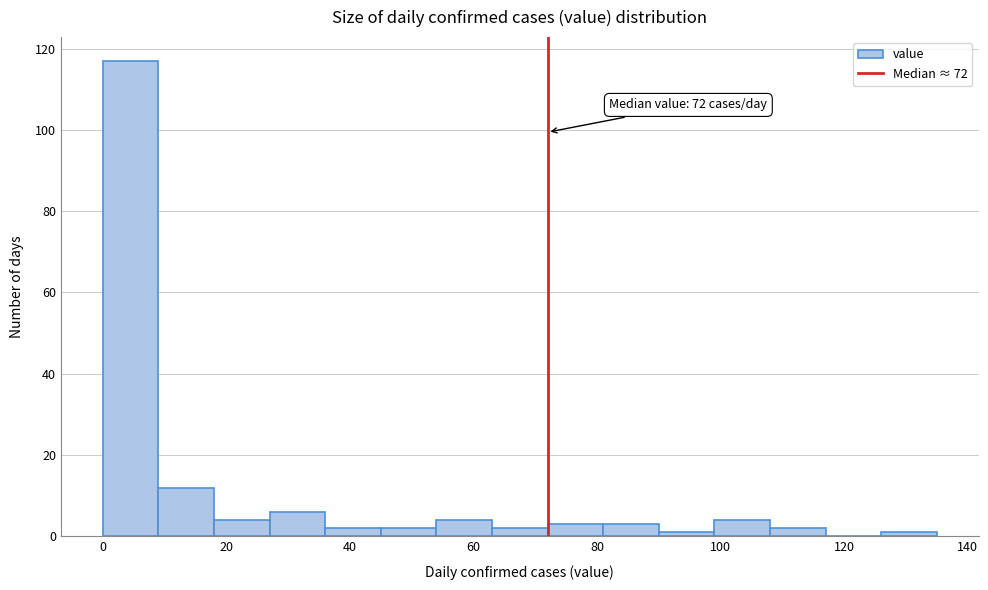

Over which range of the x-axis is the bar tallest?

0 to 9